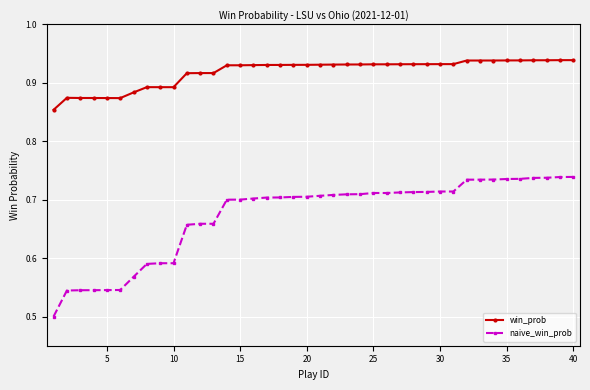

True or false: naive_win_prob and win_prob intersect in this chart.

False